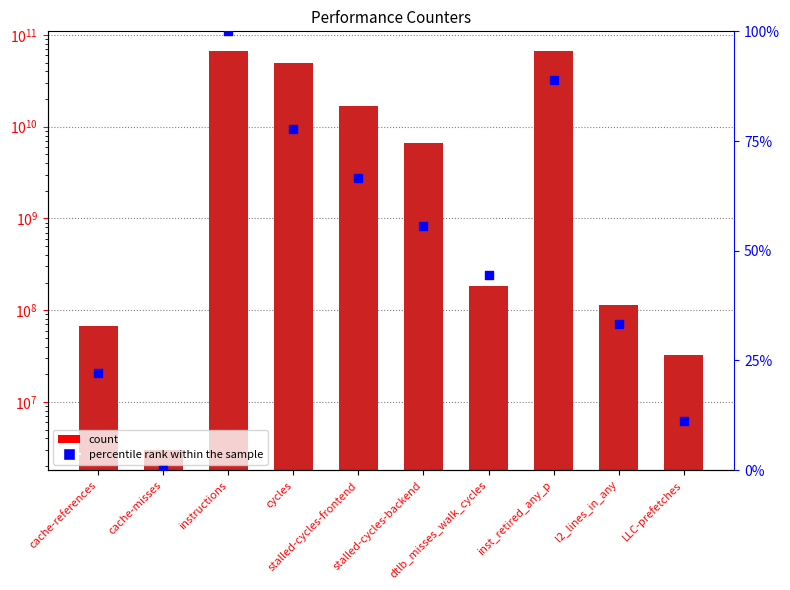

What is the total value across all series at stalled-cycles-frontend?

16600224586.7